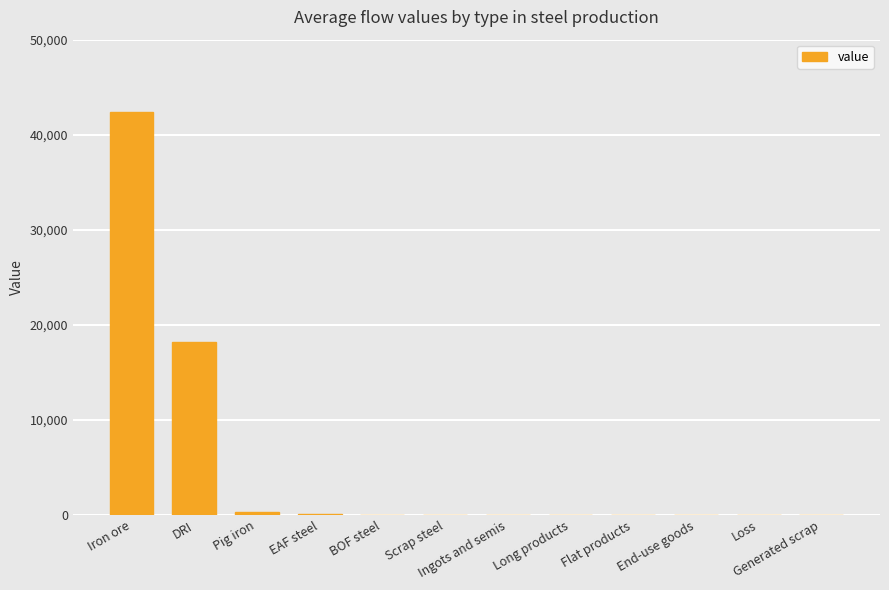

What is the sum of all values?

60931.8